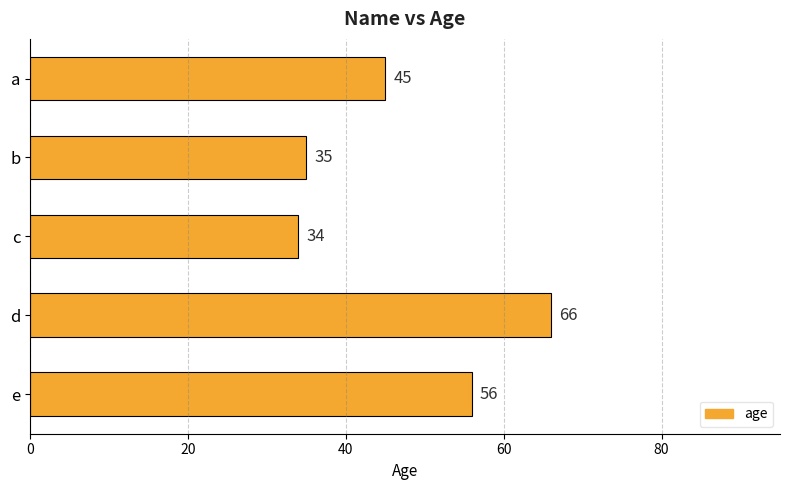

What is the difference between the maximum and second lowest values?

31